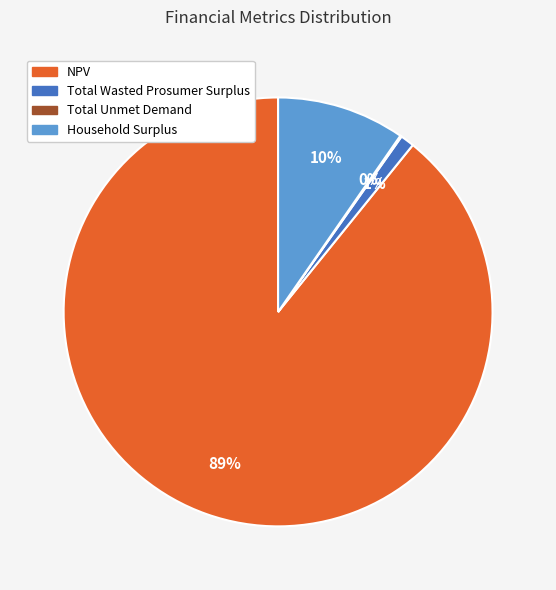

Is there any slice that represents more than half of the pie?

Yes